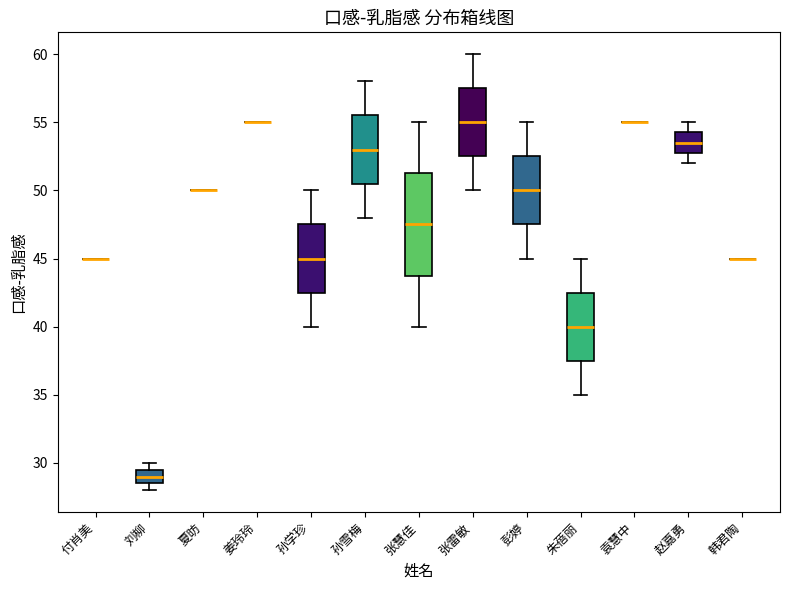

Which box is the tallest, from its lower edge to its upper edge?

张慧佳